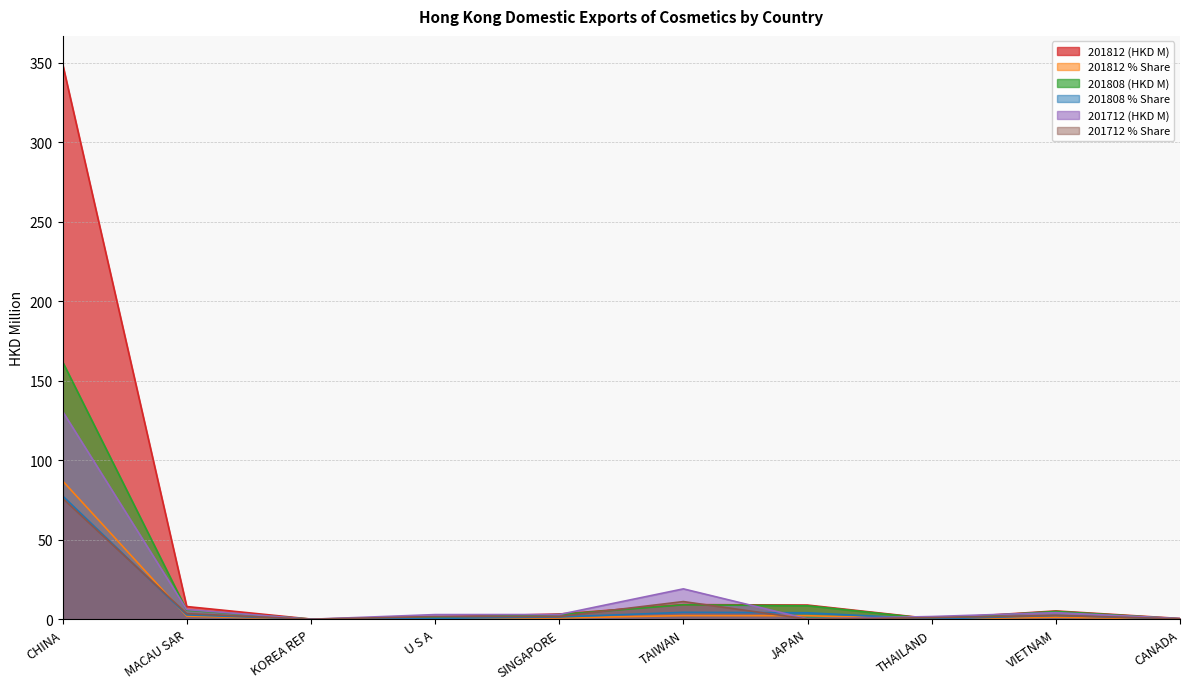

The value of 201808 (HKD M) at CHINA is 262.5. True or false?

False